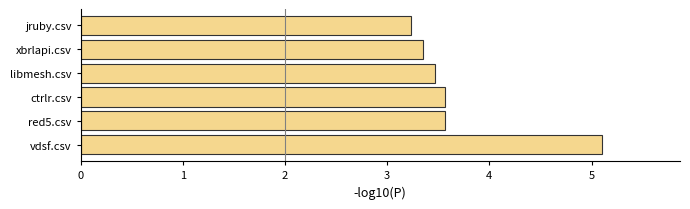

How many bars are there in total?

6